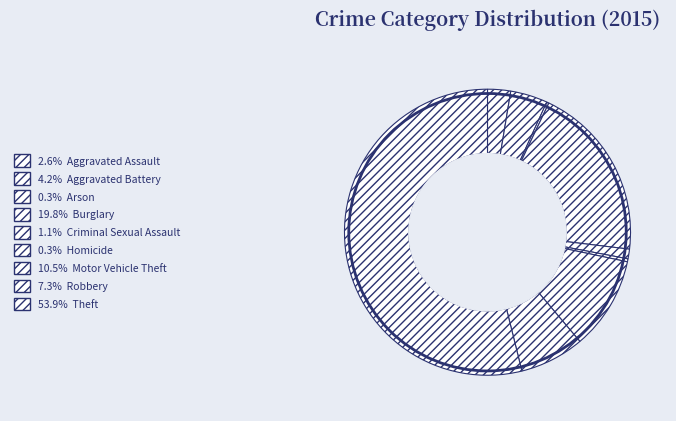

Rank the categories by value from highest to lowest.

Theft, Burglary, Motor Vehicle Theft, Robbery, Aggravated Battery, Aggravated Assault, Criminal Sexual Assault, Homicide, Arson